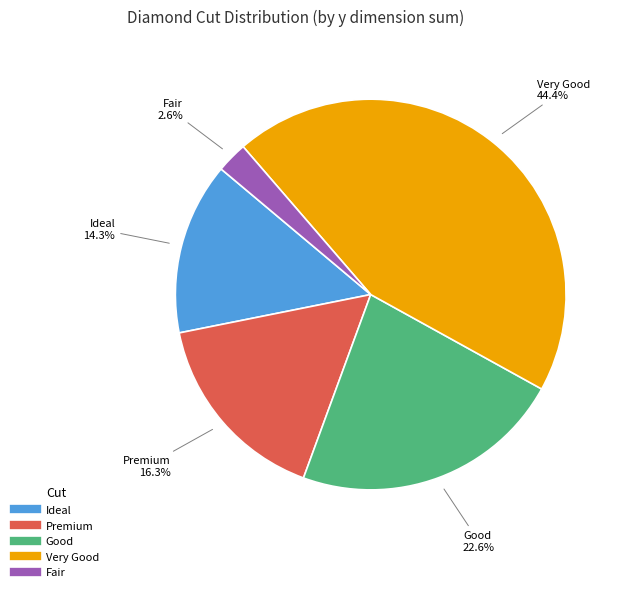

Is there a majority slice in this chart?

No